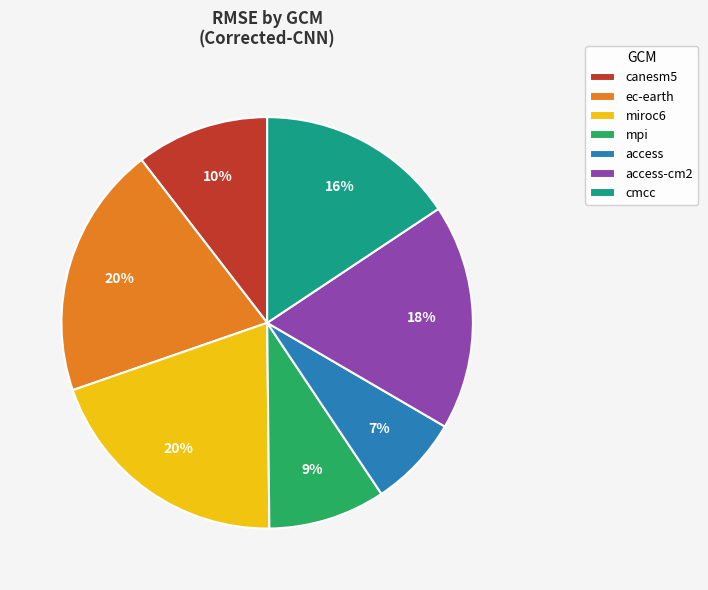

To the nearest percent, what percentage of the pie is cmcc?

16%